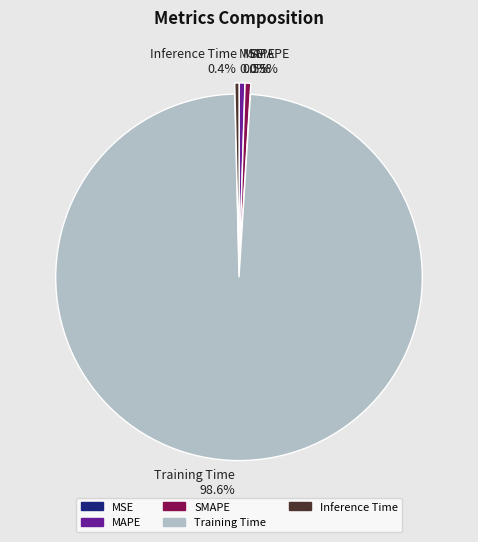

What is the largest slice in the pie chart?

Training Time